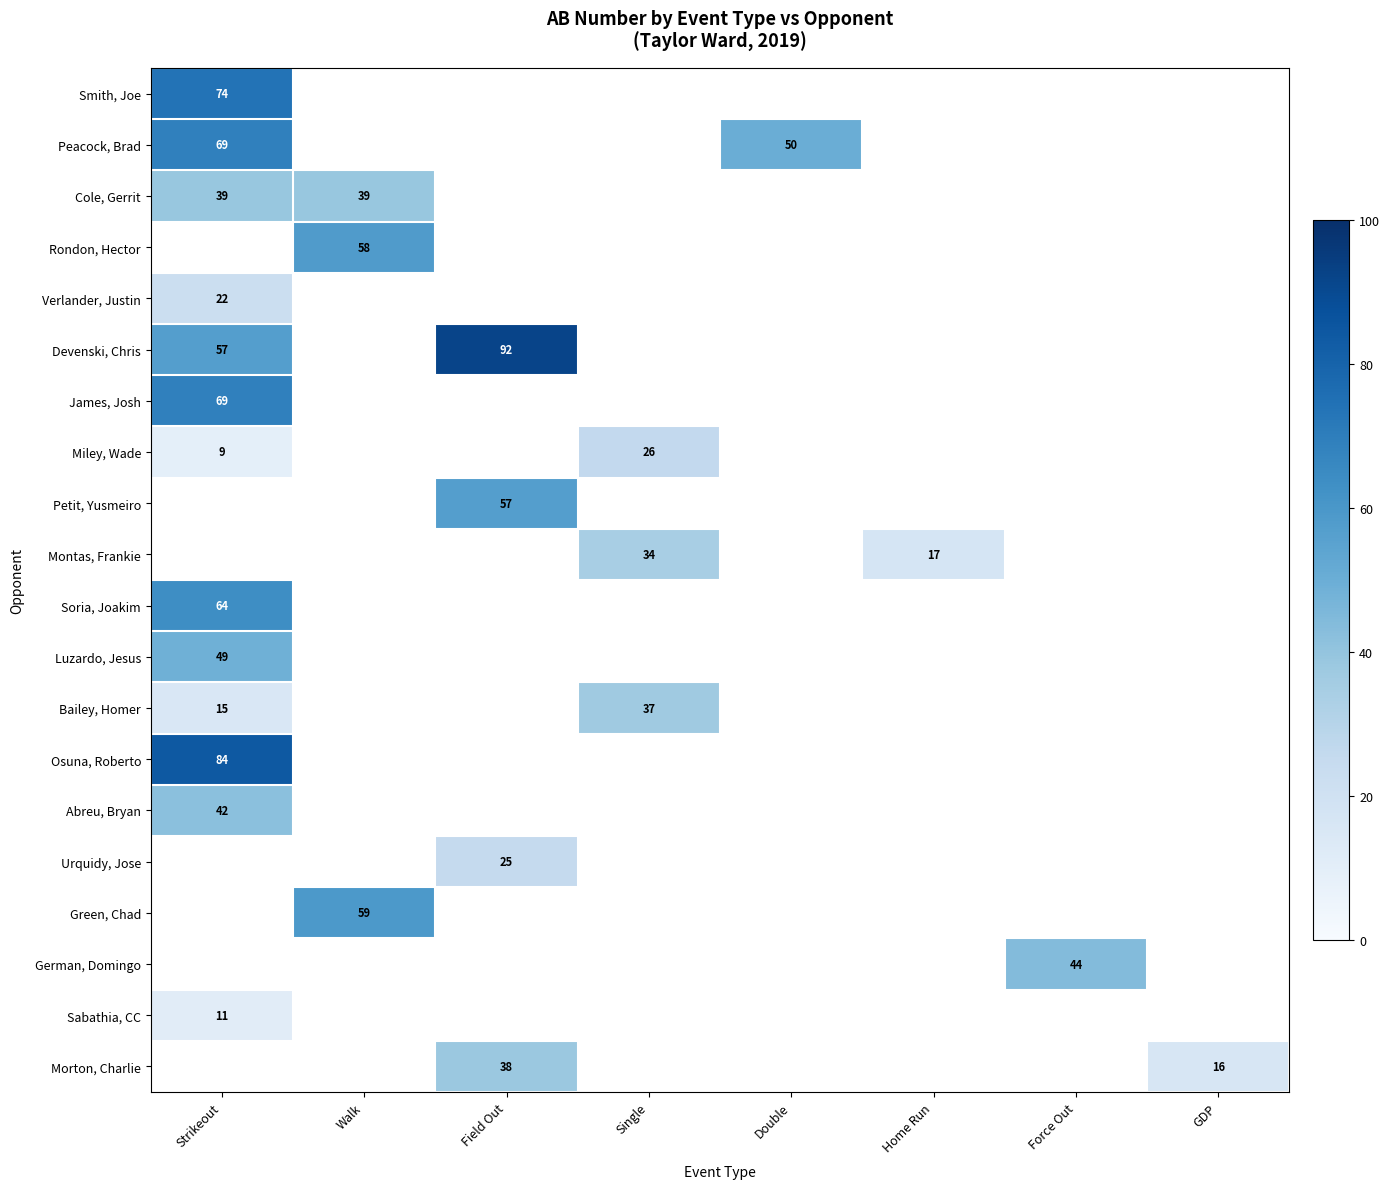

The value of Luzardo, Jesus at Strikeout is 32. True or false?

False